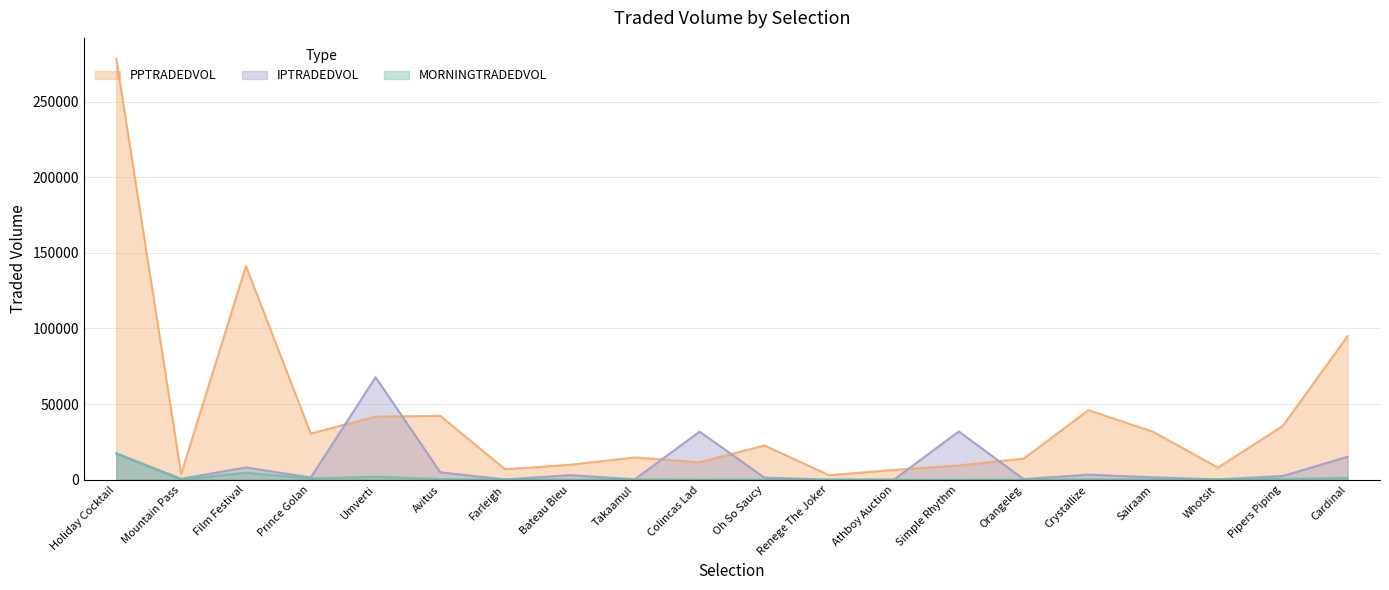

Reading right to left, transcribe all the data shown in this chart.

MORNINGTRADEDVOL: 1219.2	506.4	98.4	172.7	263.0	89.2	68.4	37.3	10.9	122.9	88.2	191.2	141.4	243.1	406.0	2000.1	806.4	4660.9	123.9	17191.3
PPTRADEDVOL: 94948.9	35622.6	8040.0	31678.5	46000.1	13987.9	9450.5	6537.4	3012.3	22674.3	11569.7	14745.5	9913.2	6939.9	42217.1	41769.9	30554.4	141326.8	3824.8	278170.7
IPTRADEDVOL: 15204.5	2506.7	266.9	1609.2	3383.0	423.0	31955.1	121.6	162.0	1415.4	31810.1	335.5	3069.3	211.2	4891.1	67812.0	1499.3	8153.3	647.5	17542.0